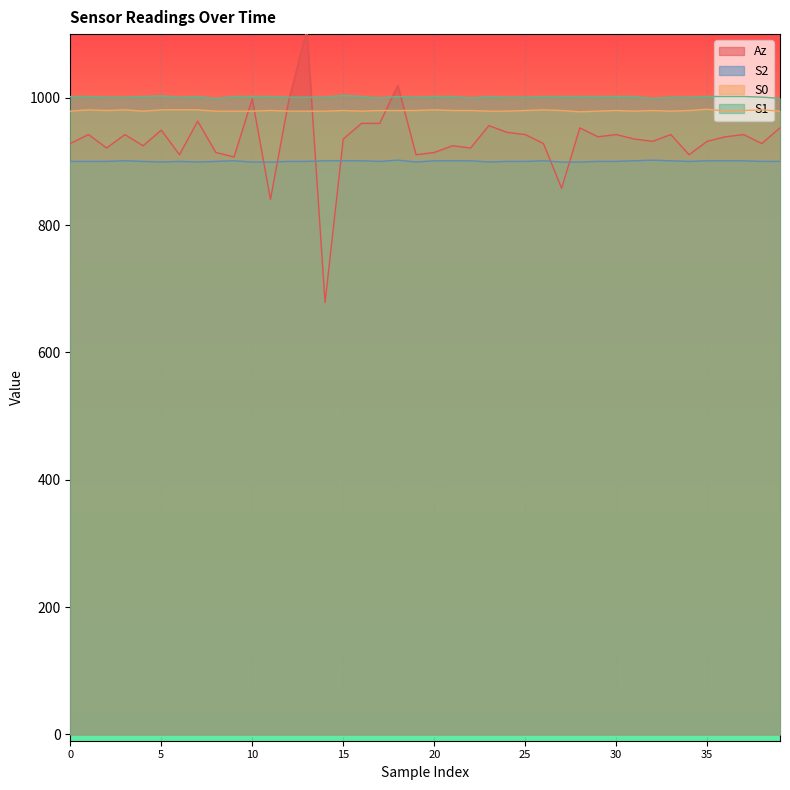

What is the sum of the Az values at 0 and 22?

1849.2